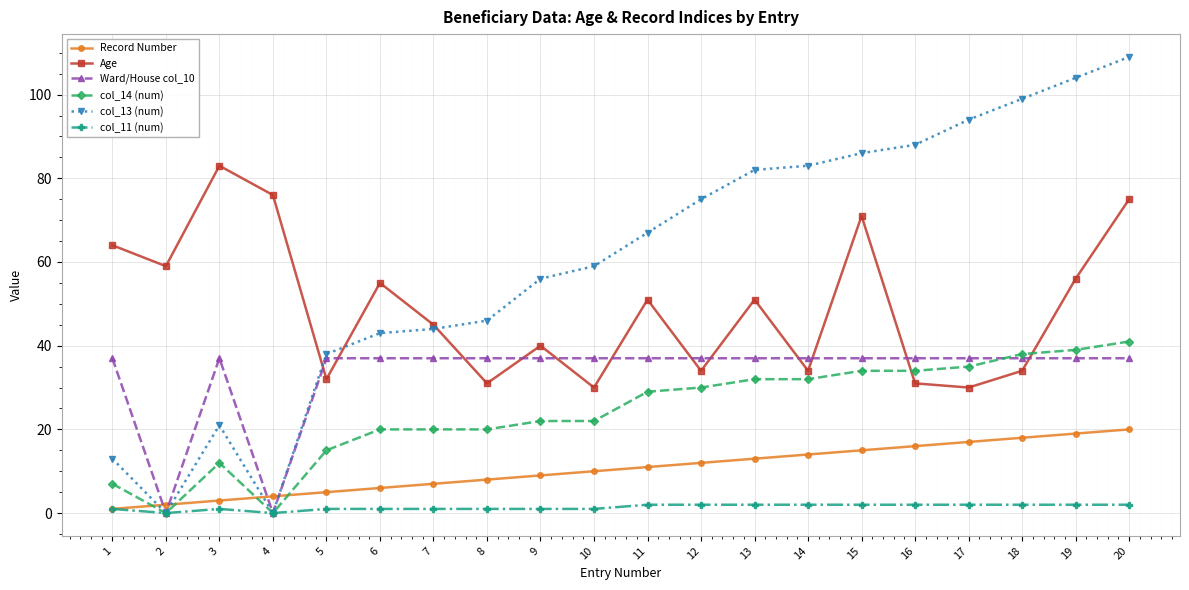

Which series has the largest total across all categories?

col_13 (num)